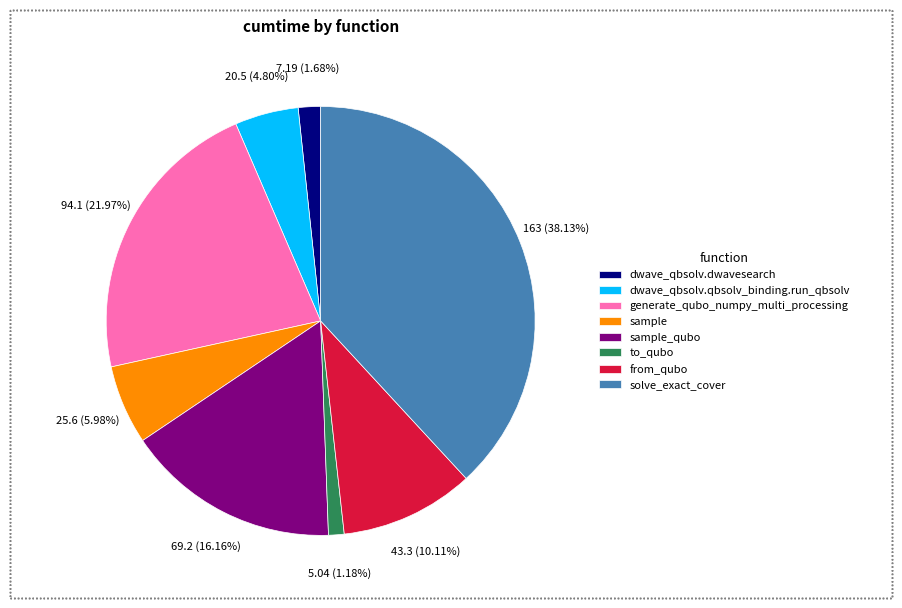

To the nearest percent, what portion does solve_exact_cover represent?

38%